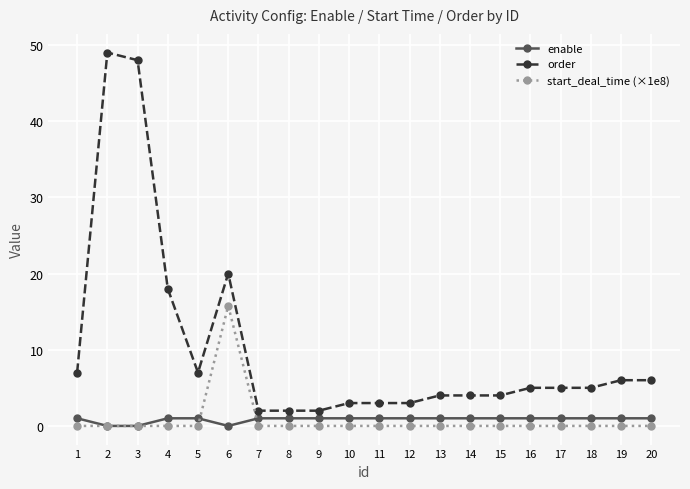

Is it true that start_deal_time (×1e8) equals 7.2 at 6?

False